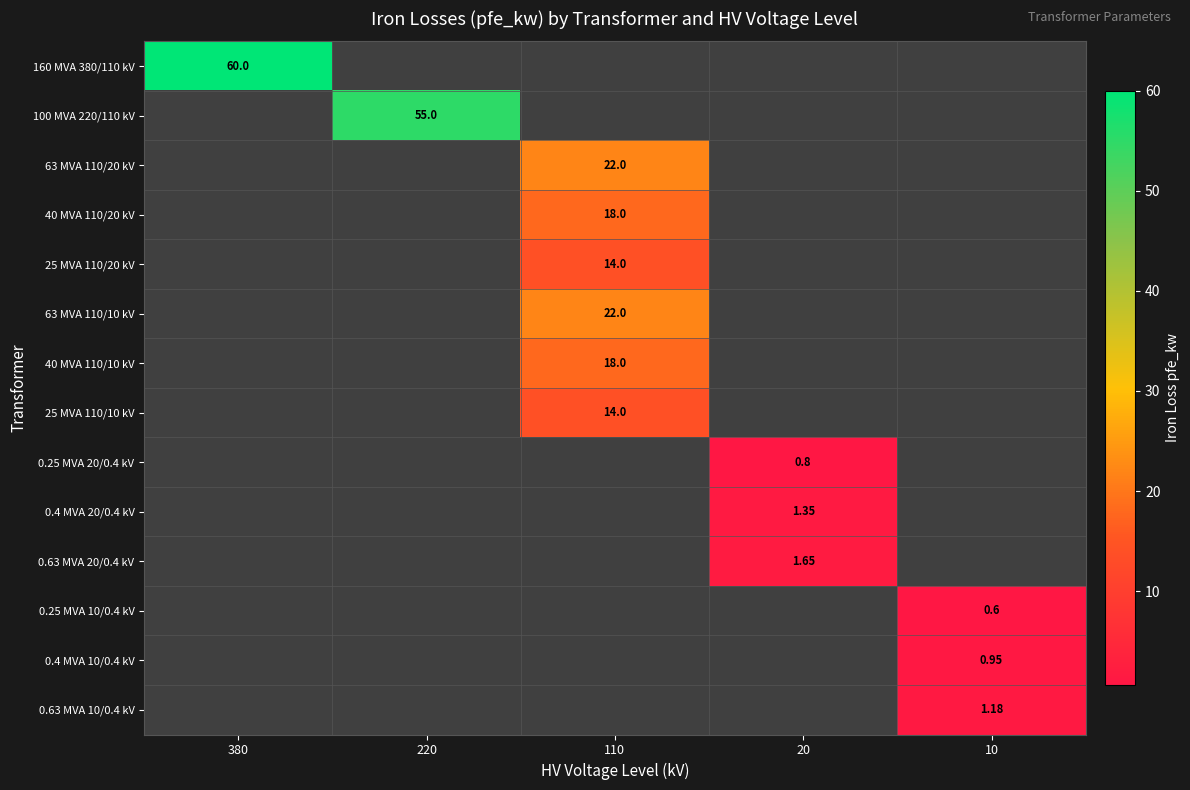

Read the 0.4 MVA 10/0.4 kV value at 10.

0.9